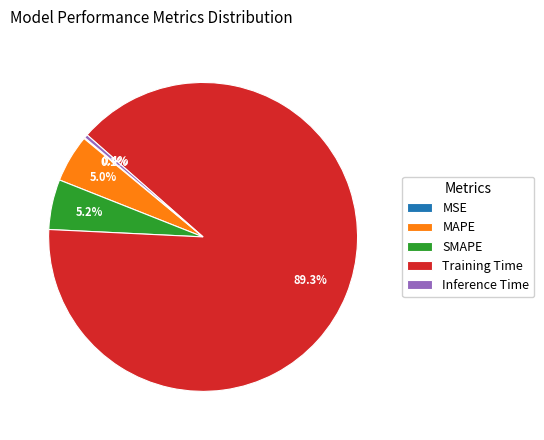

What is the ratio of the value at MAPE to the value at Training Time?

0.1